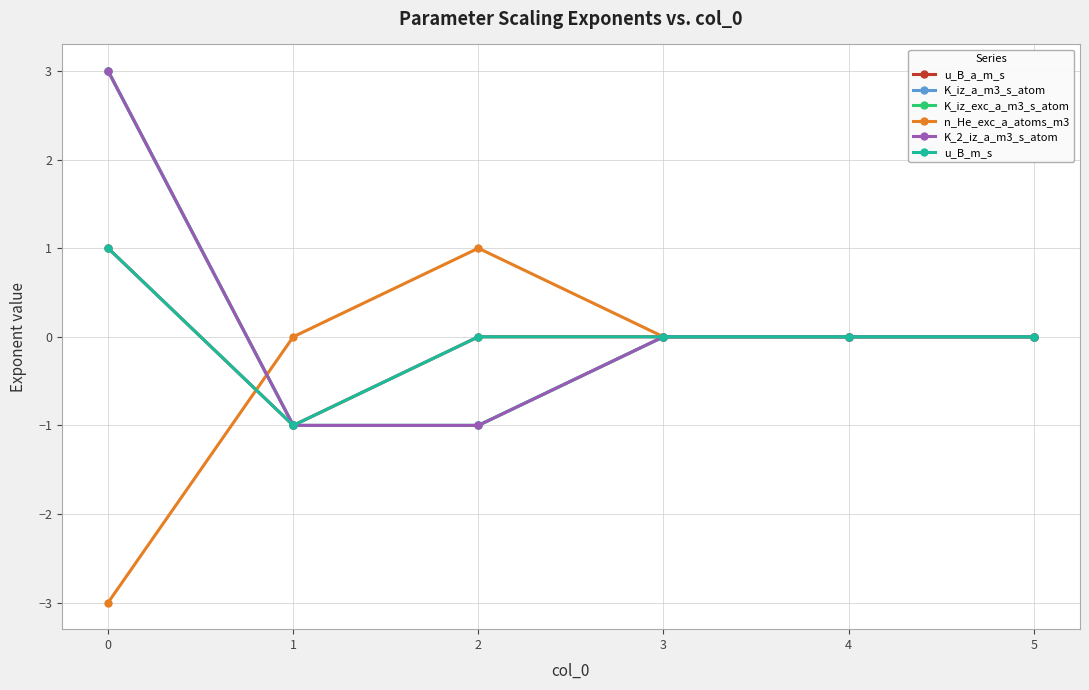

Is this an area chart (filled region under the line)?

No